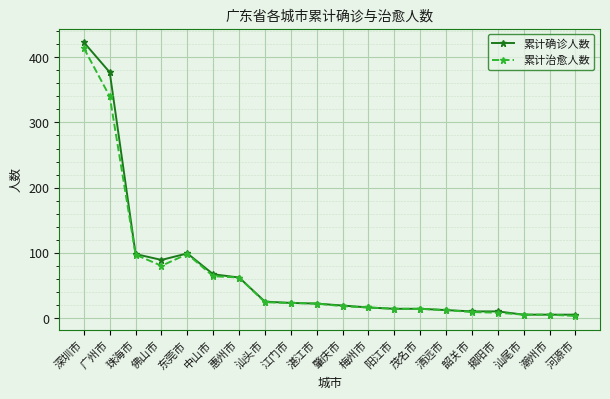

What is the greatest value displayed?

423